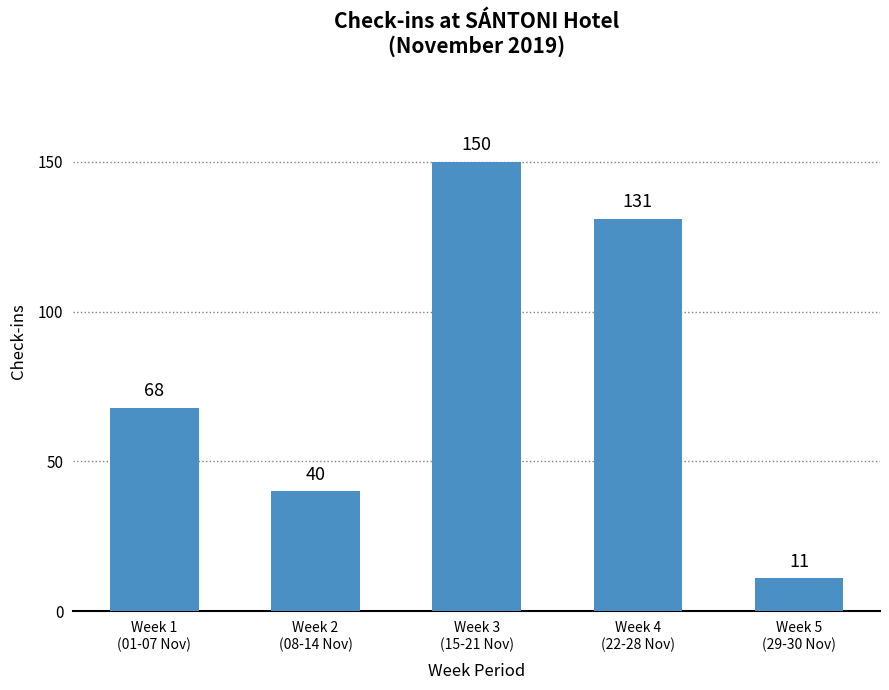

Where is the data nearest to the value 80?

Week 1
(01-07 Nov)